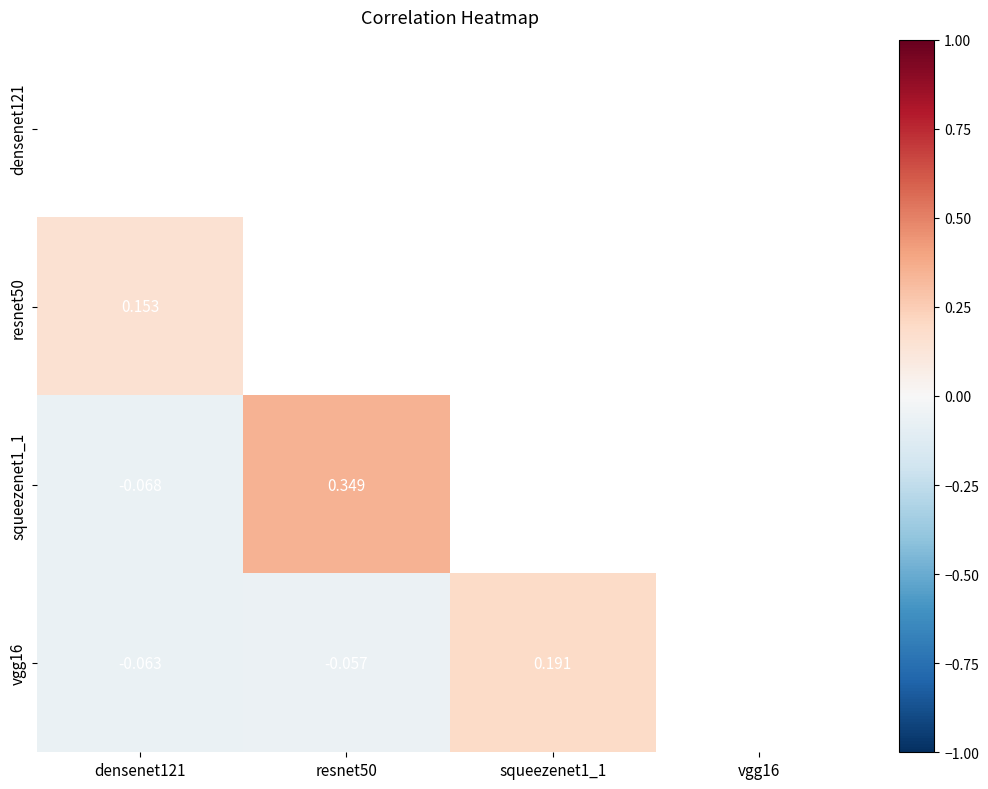

Which category has the lowest value across all series?

densenet121